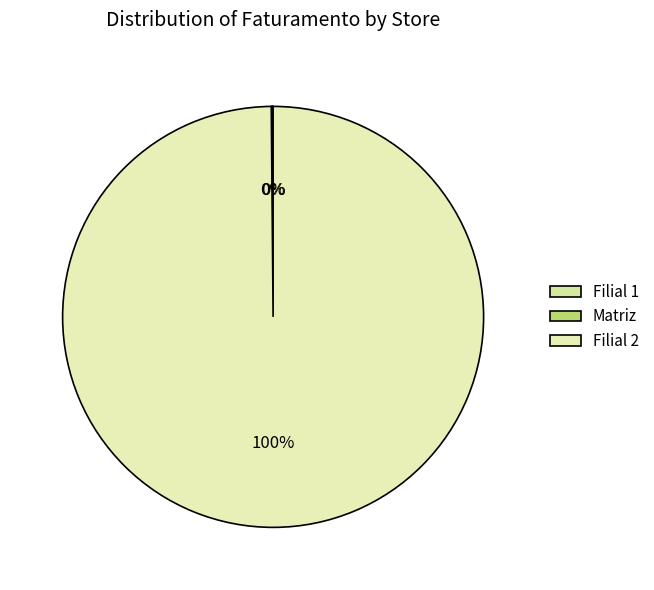

Is it true that Filial 1 is 1% of the pie?

False